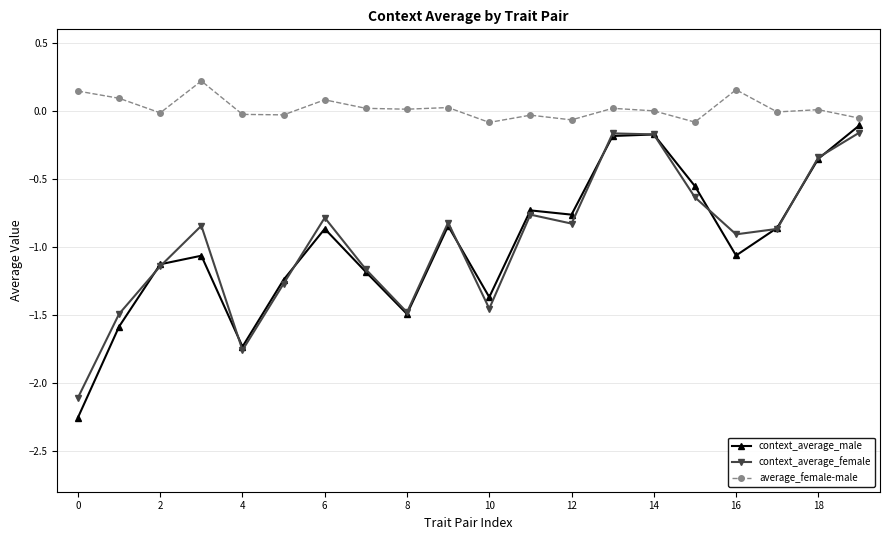

True or false: average_female-male has more than 0 points higher than both neighbors.

True